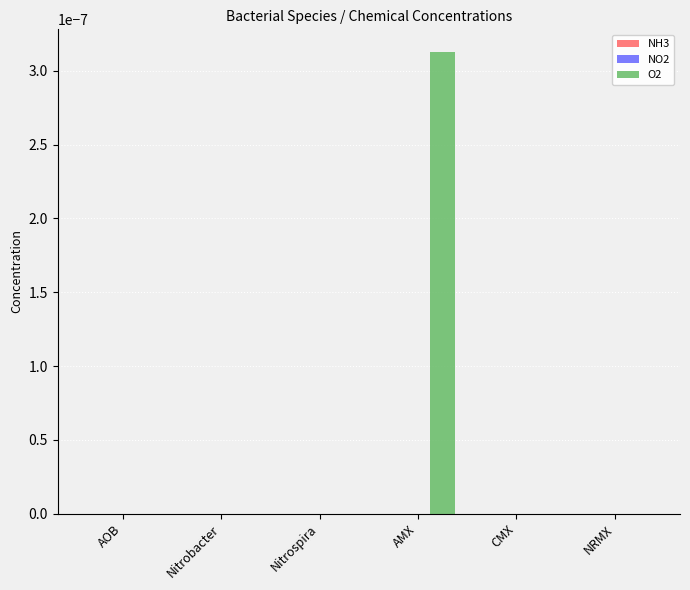

The chart shows a value of 0.0 at NRMX. True or false?

True